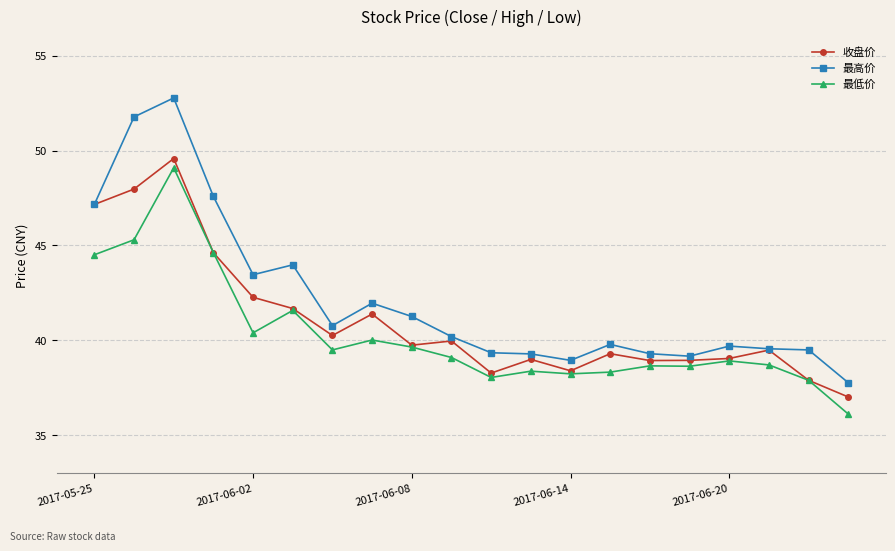

What is the value of the 最高价 point at the 13th from the left?

39.0